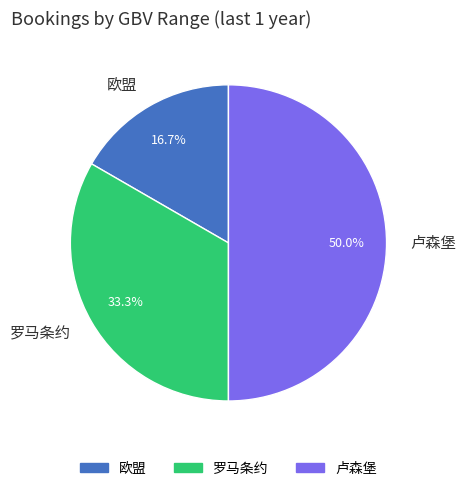

Combined, what portion of the pie is 罗马条约 and 欧盟?

50.0%